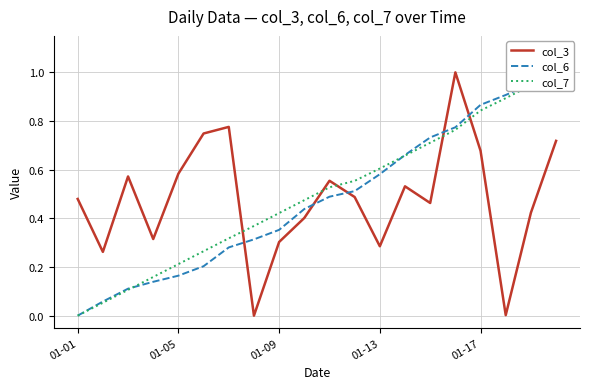

Reading right to left, transcribe all the data shown in this chart.

col_3: 0.7	0.4	0.0	0.7	1.0	0.5	0.5	0.3	0.5	0.6	0.4	0.3	0.0	0.8	0.7	0.6	0.3	0.6	0.3	0.5
col_6: 1.0	1.0	0.9	0.9	0.8	0.7	0.7	0.6	0.5	0.5	0.4	0.4	0.3	0.3	0.2	0.2	0.1	0.1	0.1	0.0
col_7: 1.0	0.9	0.9	0.8	0.8	0.7	0.7	0.6	0.6	0.5	0.5	0.4	0.4	0.3	0.3	0.2	0.2	0.1	0.1	0.0